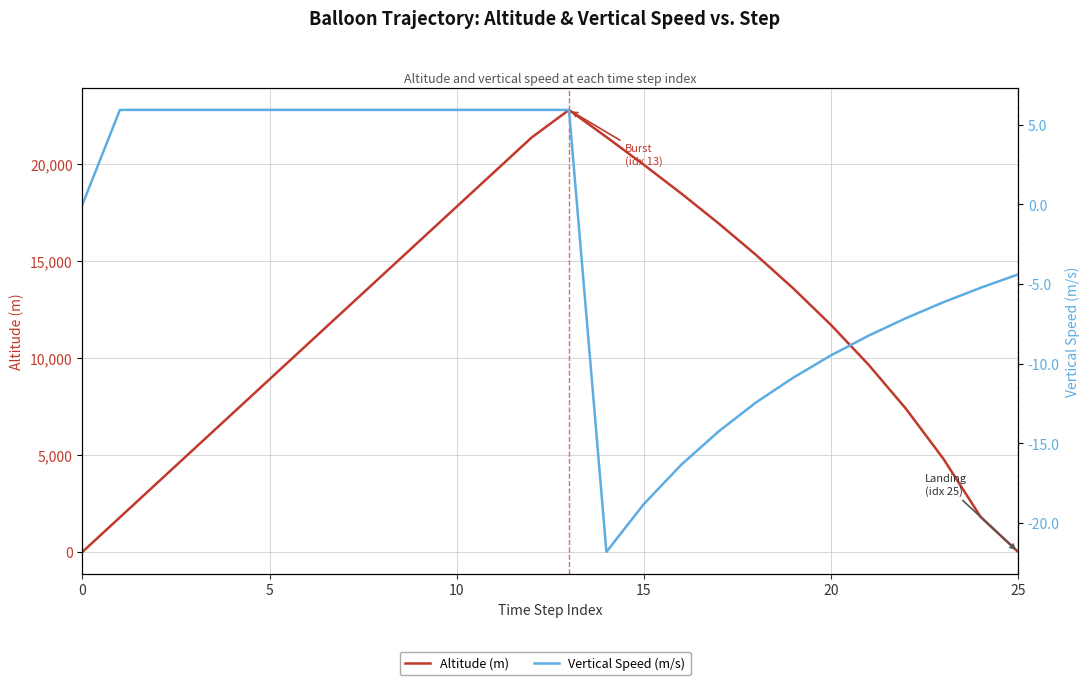

What is the spread (max minus min) of values at 20?

7110.1